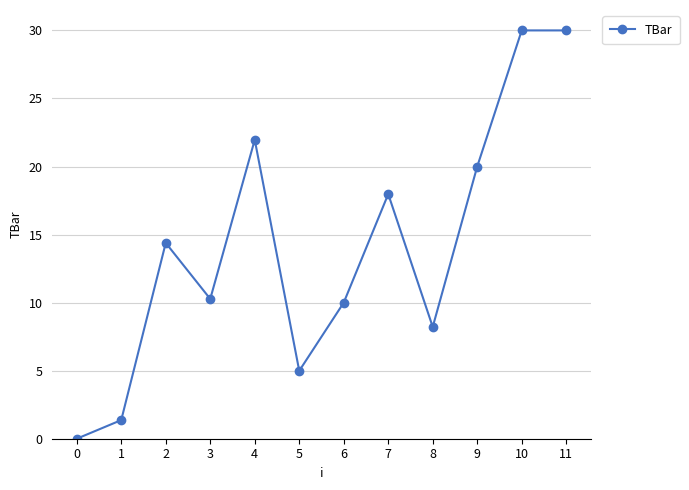

Is it true that the value at 2 is 9.7?

False